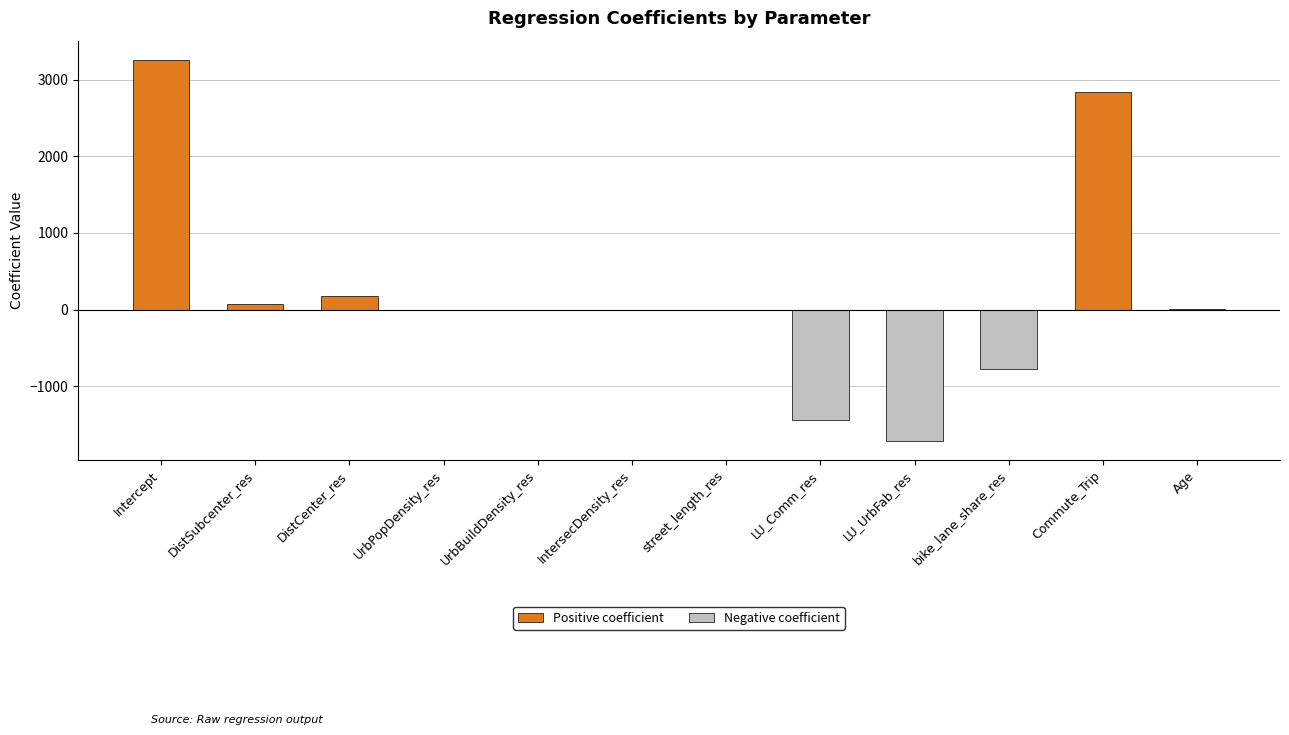

How many series are shown in this chart?

1